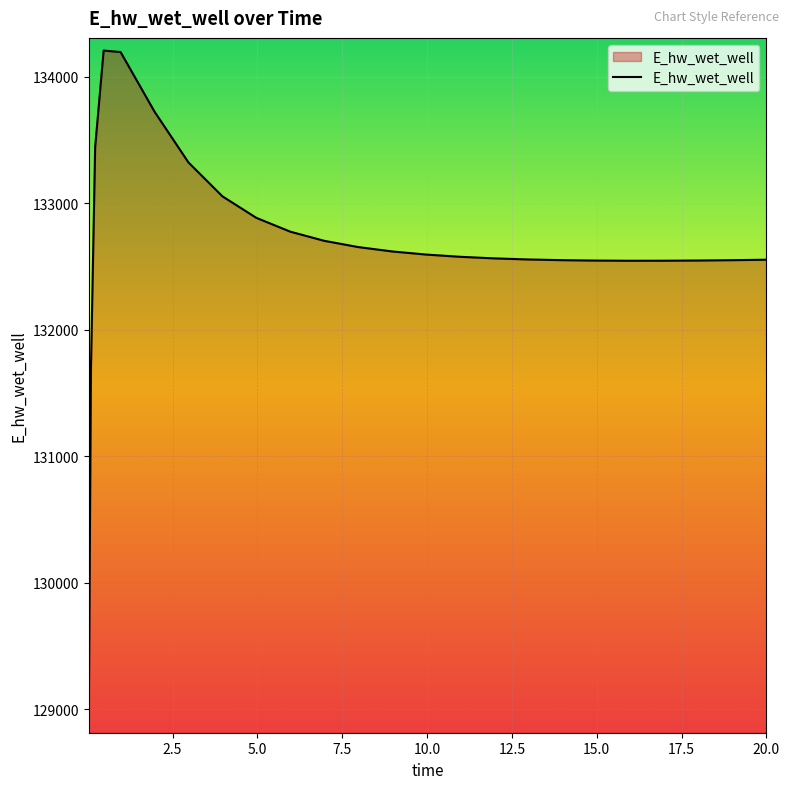

What is the minimum value shown in the chart?

128913.0